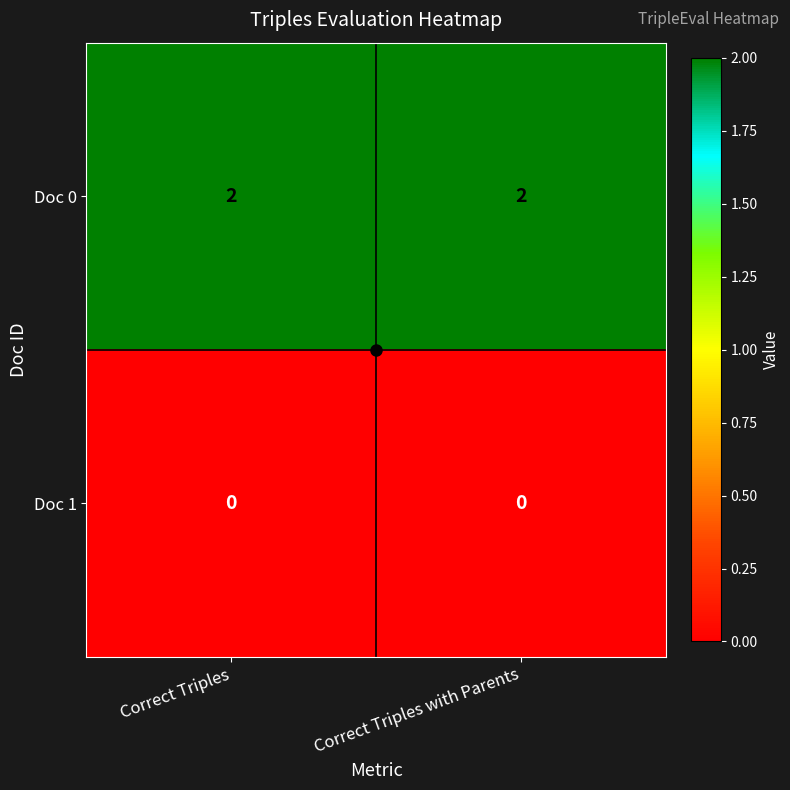

List the series in order of their peak value, highest first.

Doc 0, Doc 1